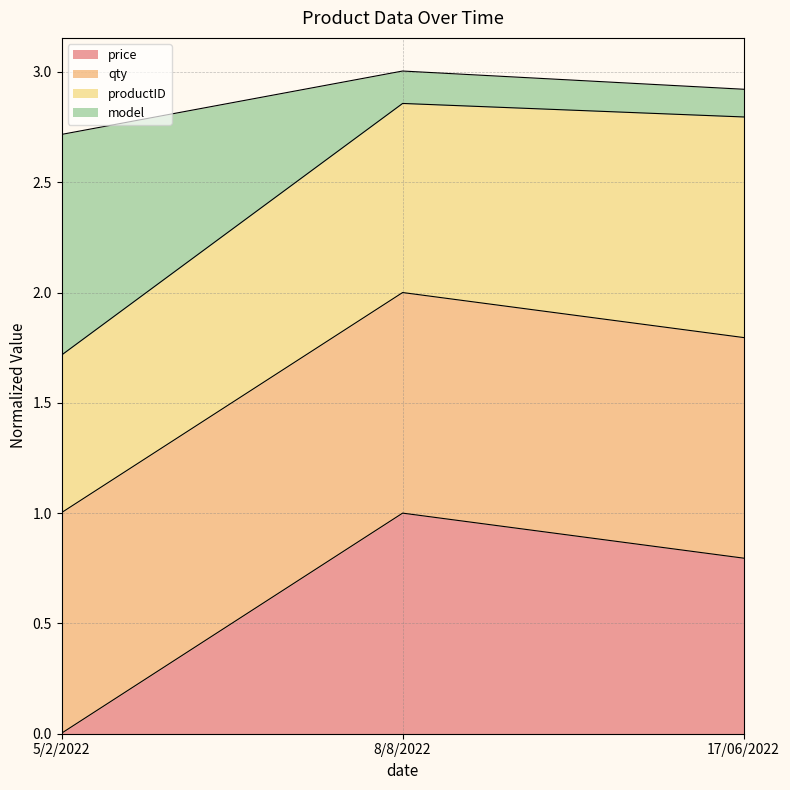

At which label does price reach its minimum?

5/2/2022